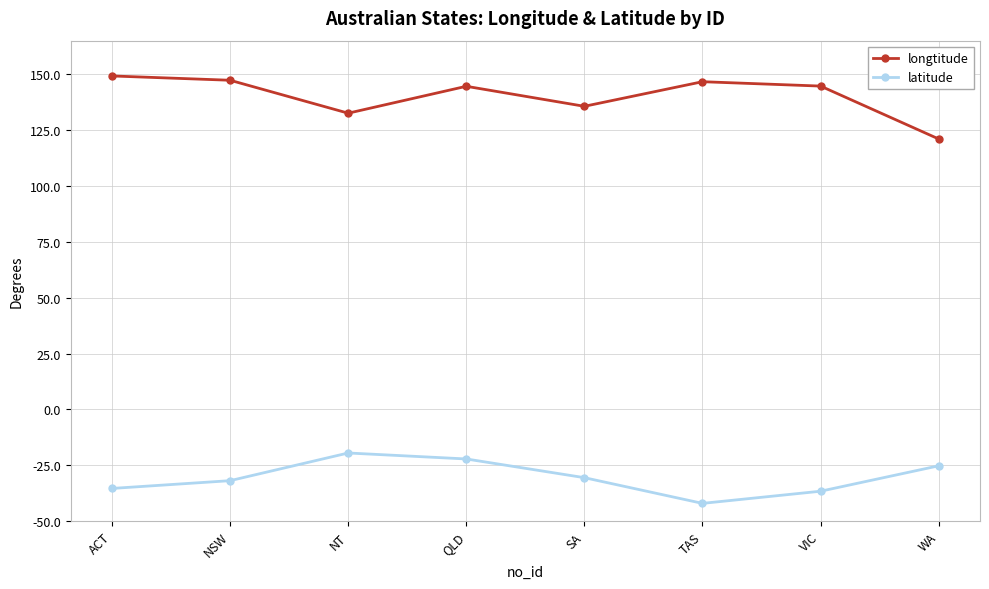

What is the label of the 5th point from the right?

QLD